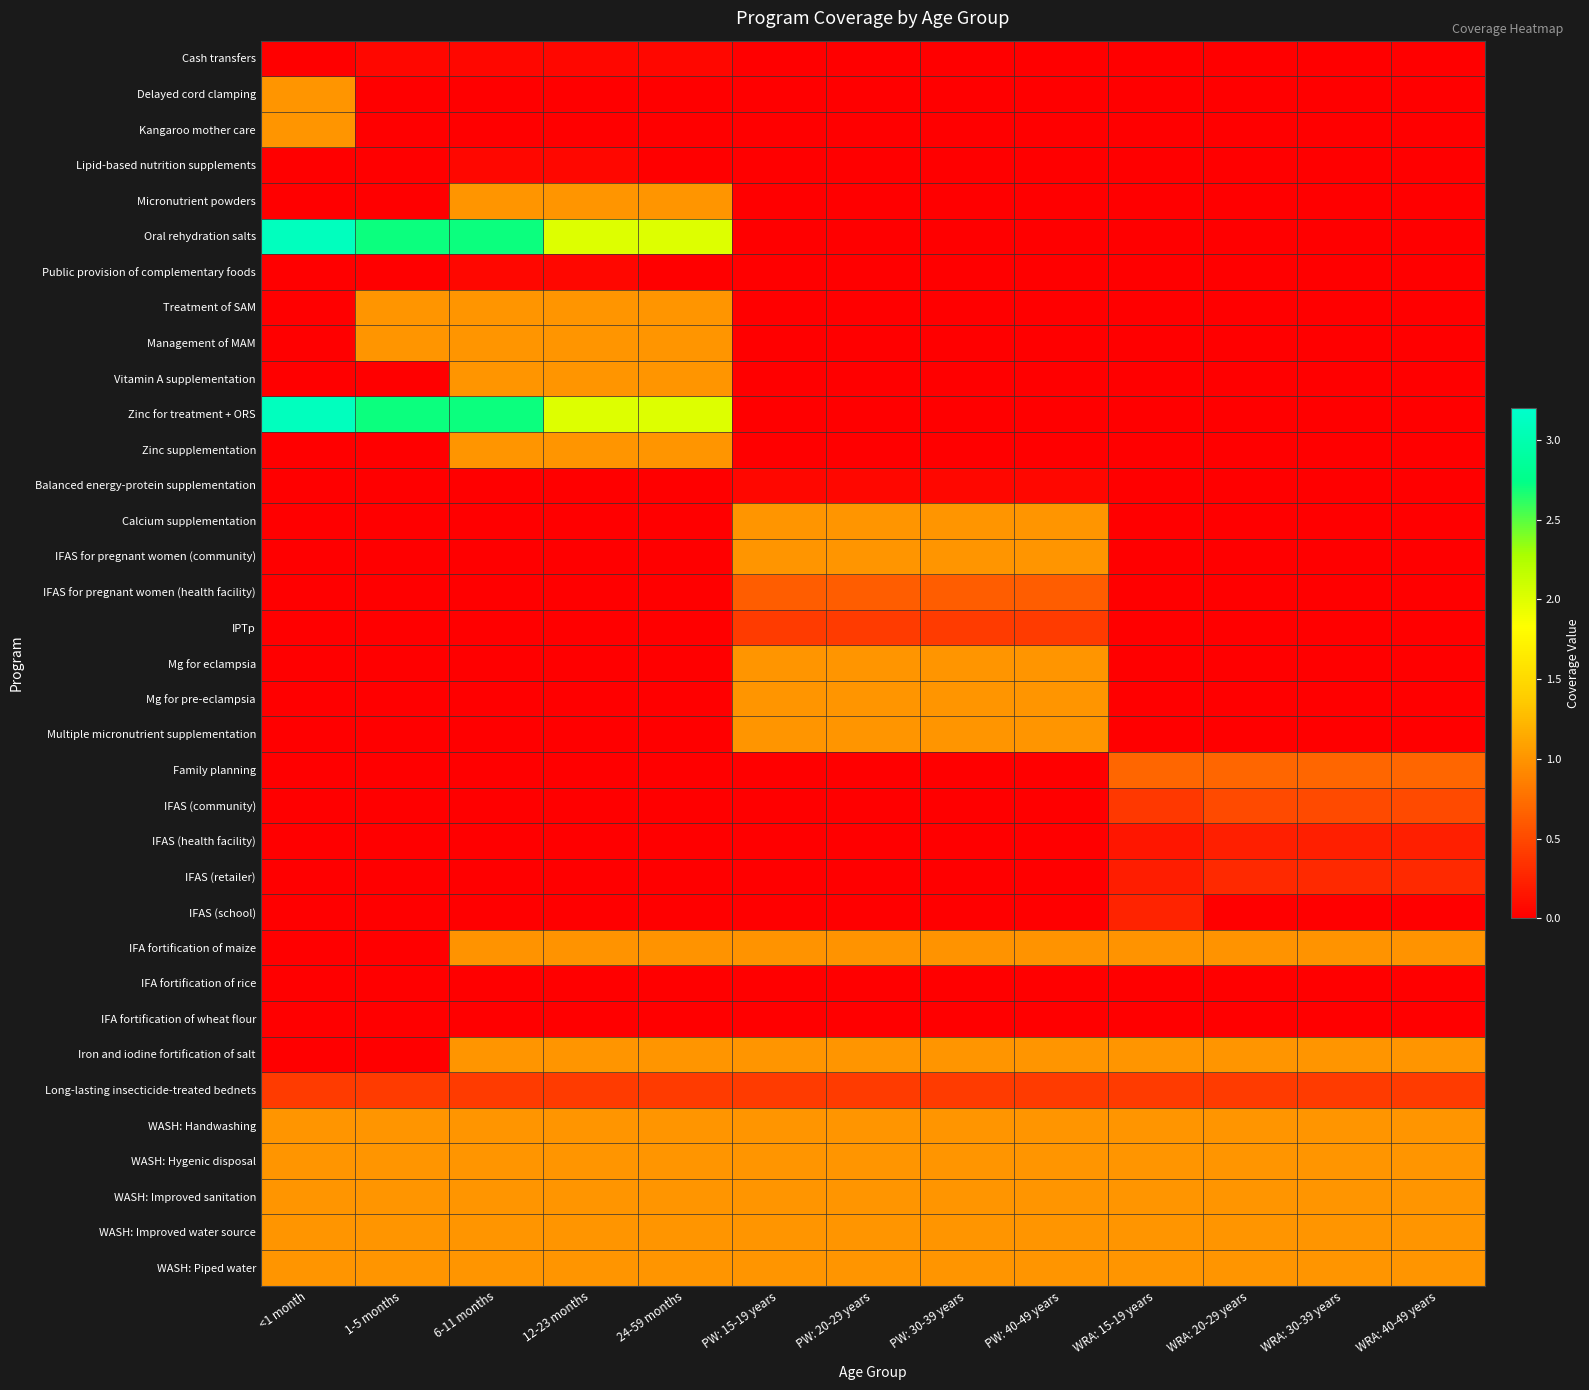

At how many categories does at least one series exceed 2?

5